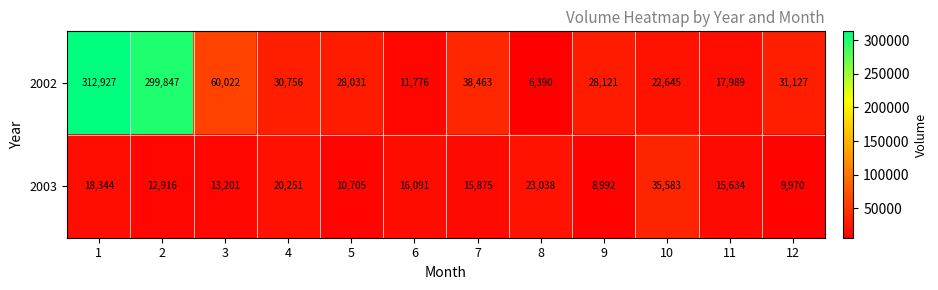

What is the smallest value displayed?

6390